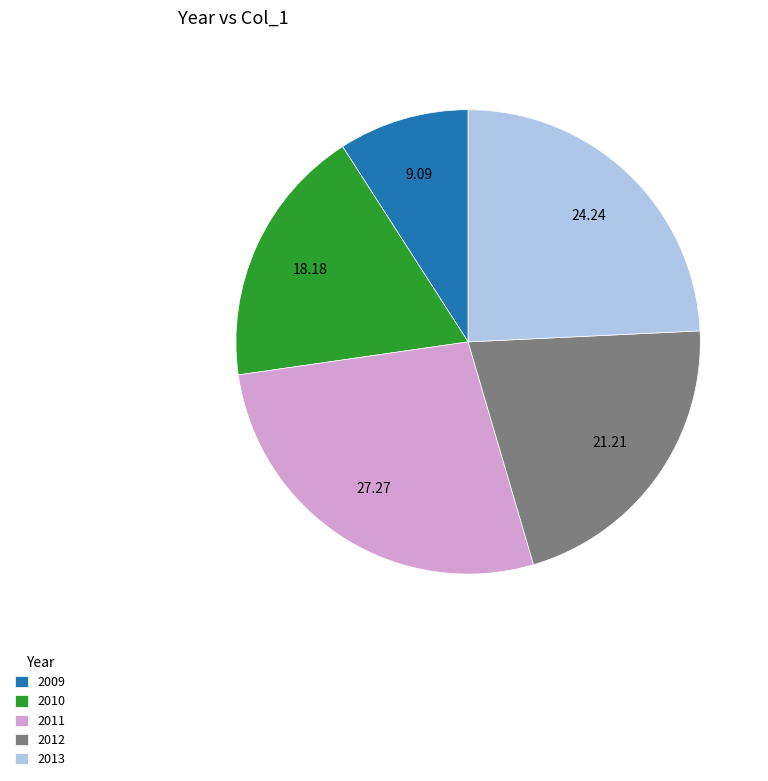

Rank the categories by value from lowest to highest.

2009, 2010, 2012, 2013, 2011